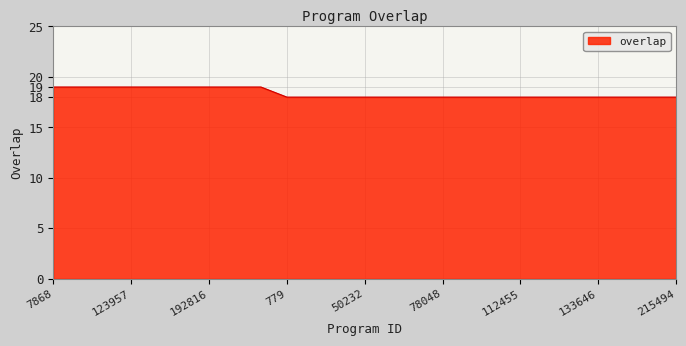

How many distinct data groups are displayed?

1